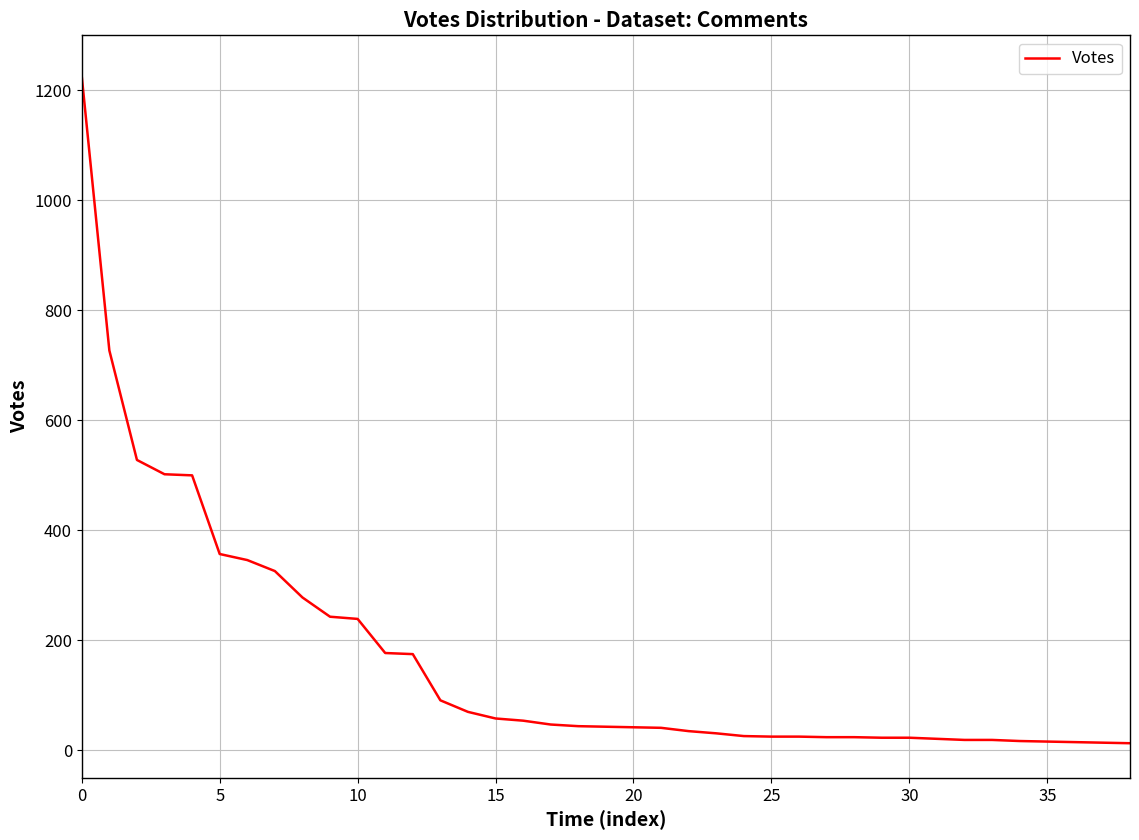

Does the chart display data point markers on the line(s)?

No